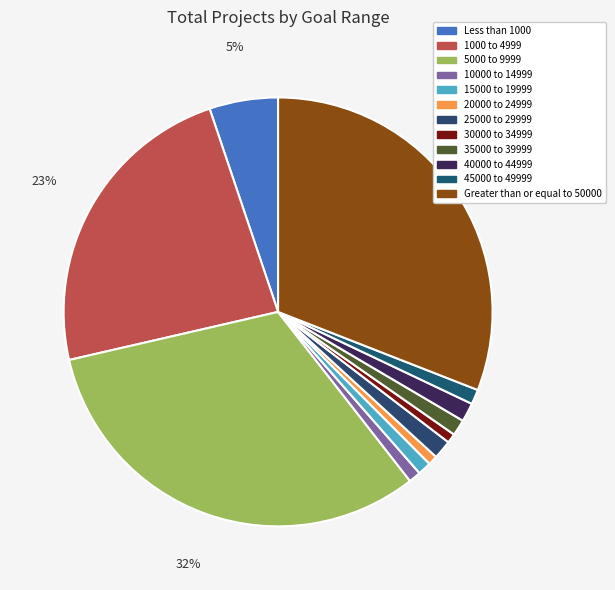

Is there any slice that represents more than half of the pie?

No